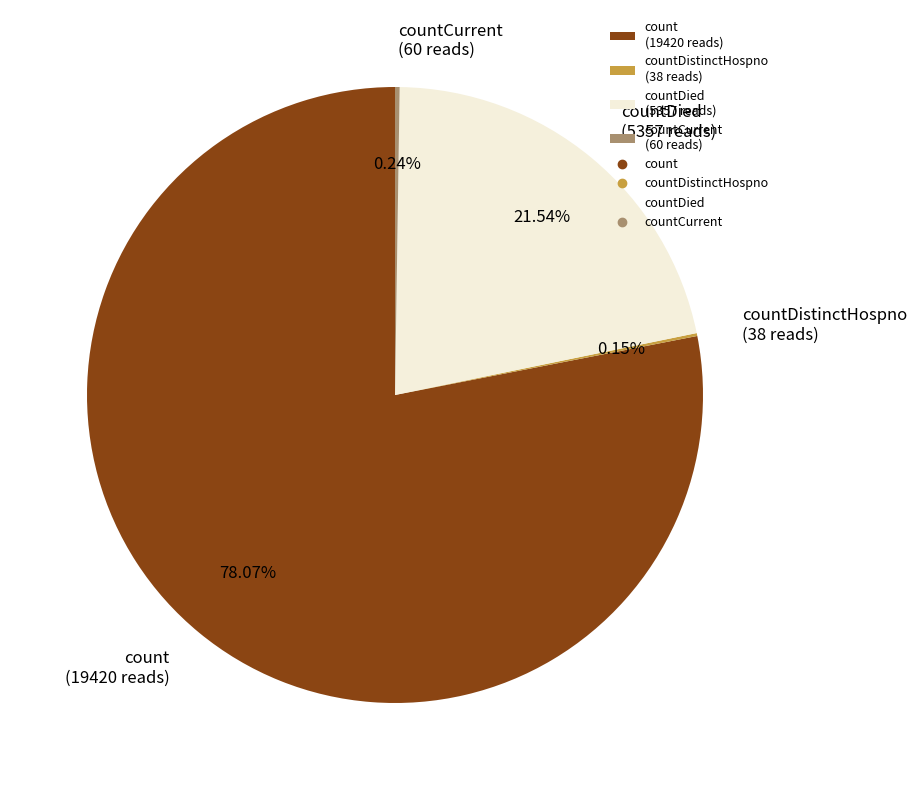

Approximately how many times larger is the value at count (19420 reads) compared to countDied (5357 reads)?

3.6